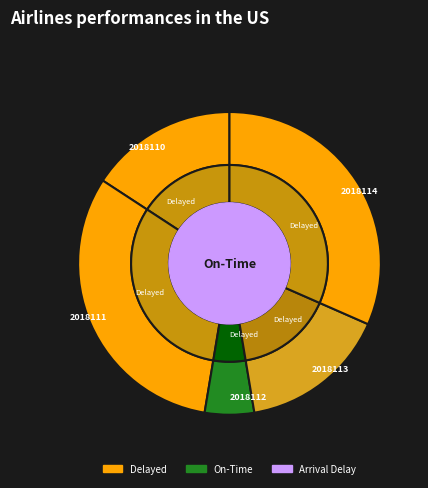

To the nearest percent, what is the combined percentage of 2018112 and 2018113?

21%